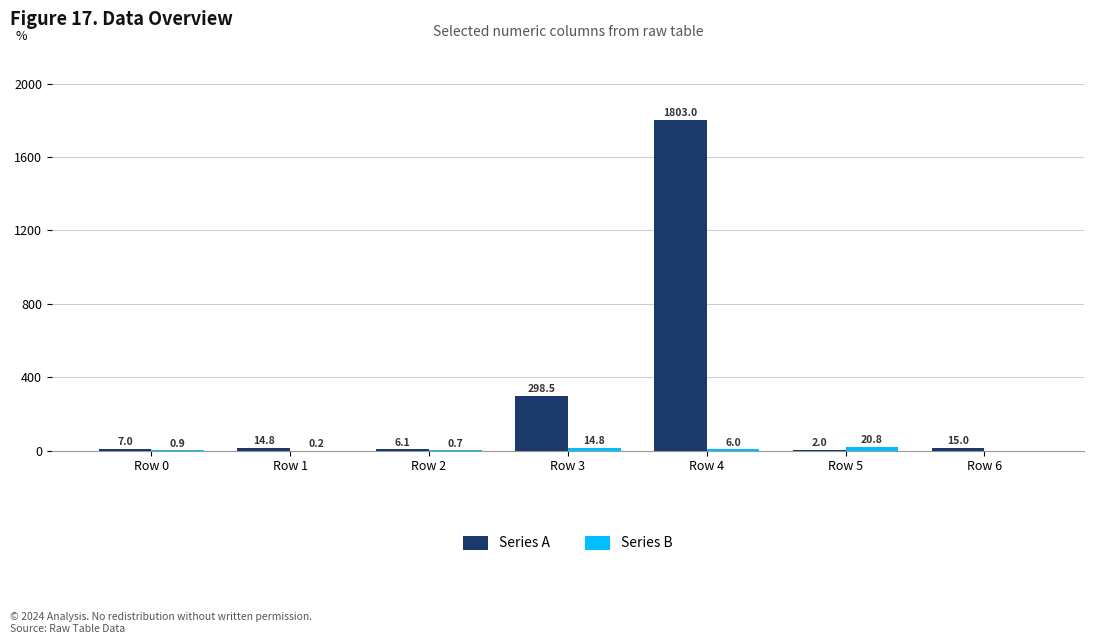

Which series changed the most between Row 2 and Row 3?

Series A